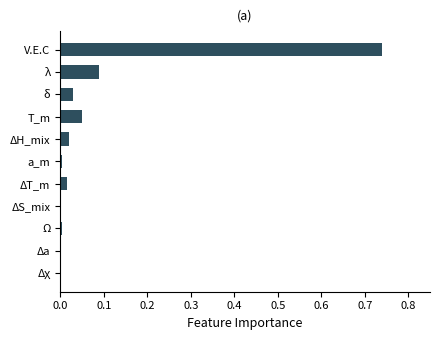

How many distinct data groups are displayed?

1